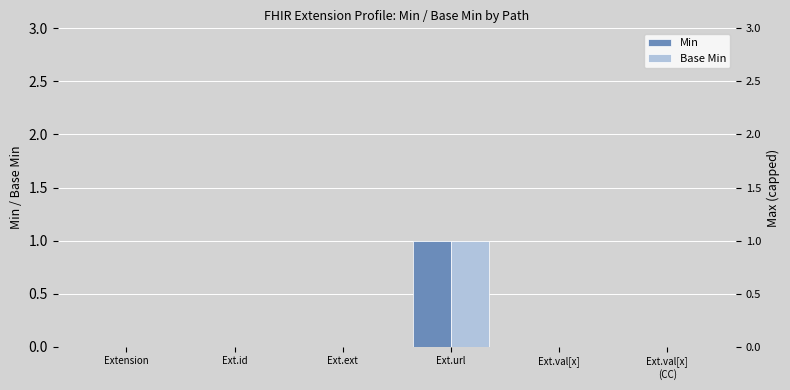

Reading right to left, extract all data points from this chart.

Min: 0	0	1	0	0	0
Base Min: 0	0	1	0	0	0